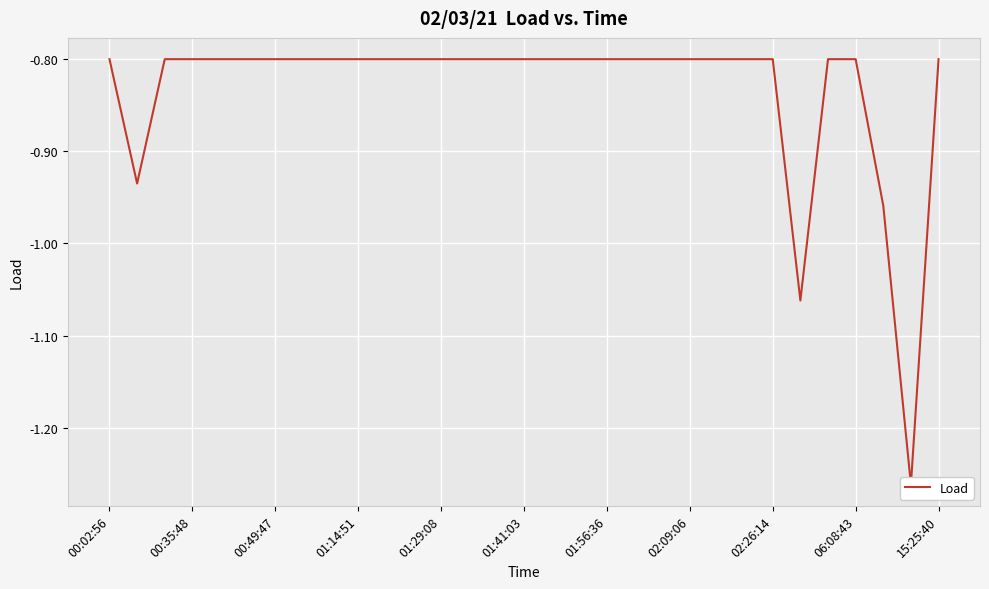

Where is the data nearest to the value -1?

28